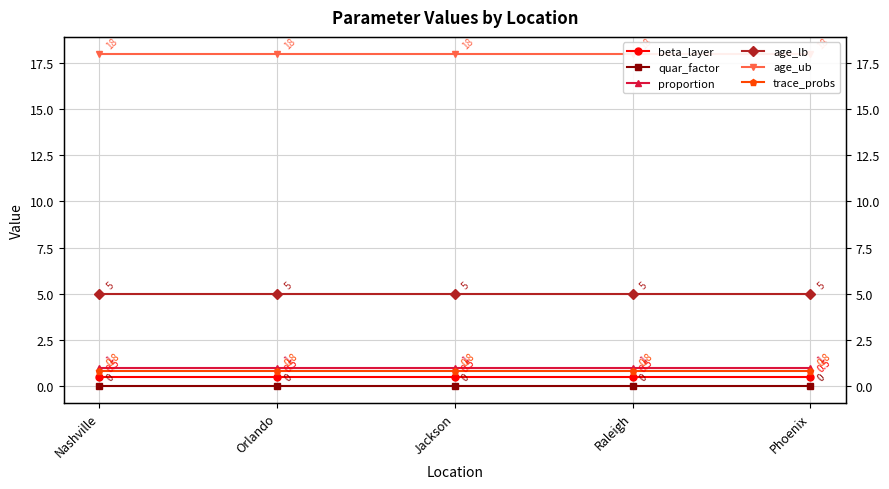

Is the value of age_lb at Raleigh greater than the value of beta_layer at Raleigh?

Yes